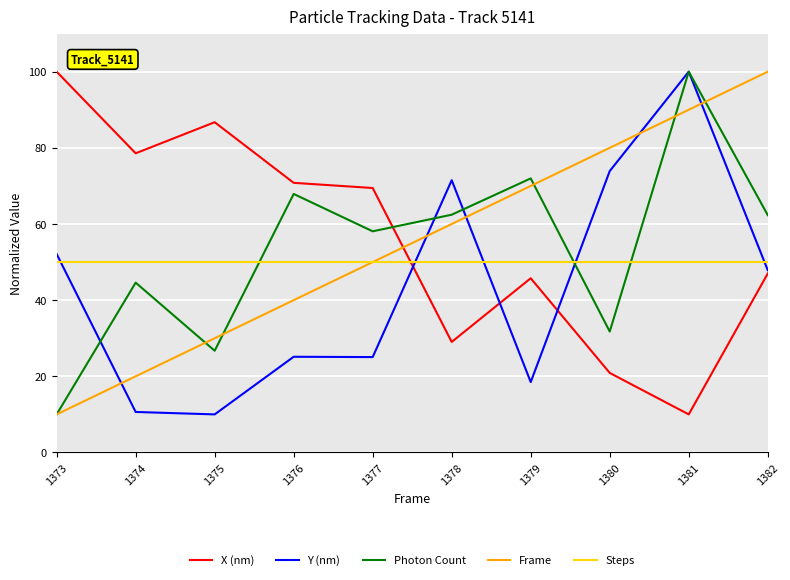

Which category has the lowest value in the Frame series?

1373